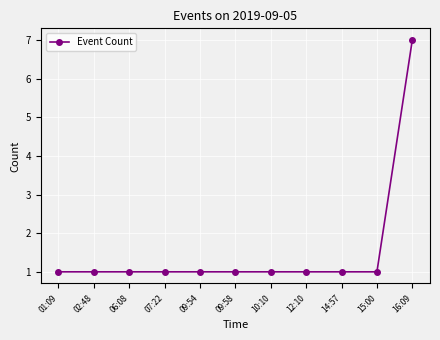

Is this an area chart (filled region under the line)?

No